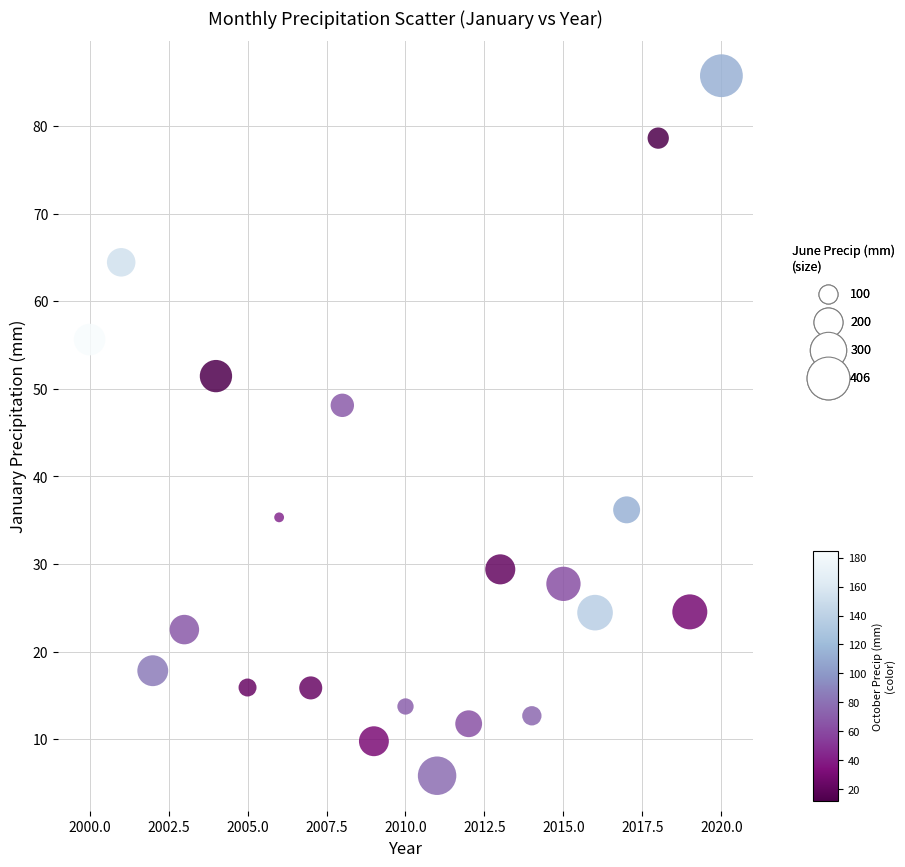

What is the range of Y values (max minus min)?

80.0